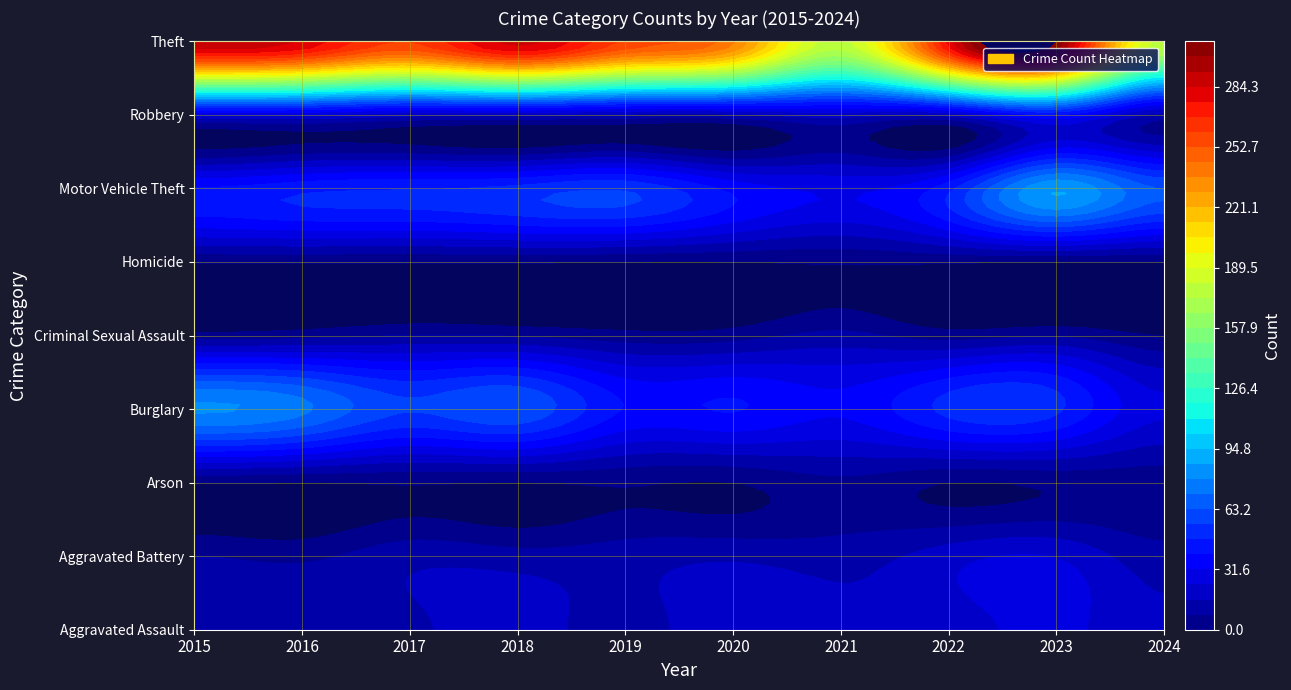

What is the average value of the Homicide series?

1